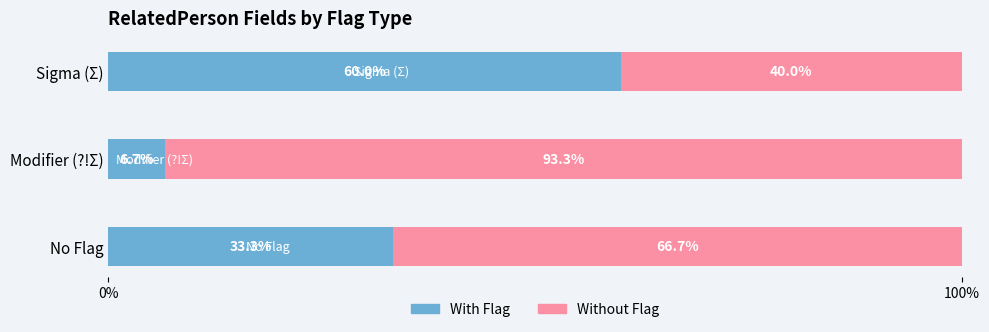

What is the total value across all series at No Flag?

100.0